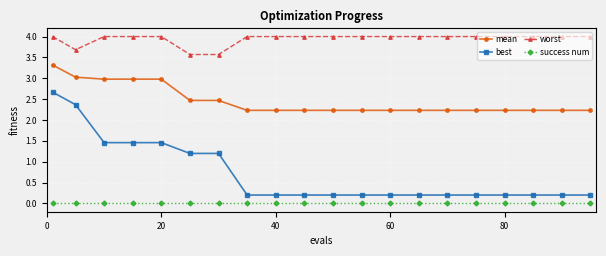

Count the number of data series in this chart.

4